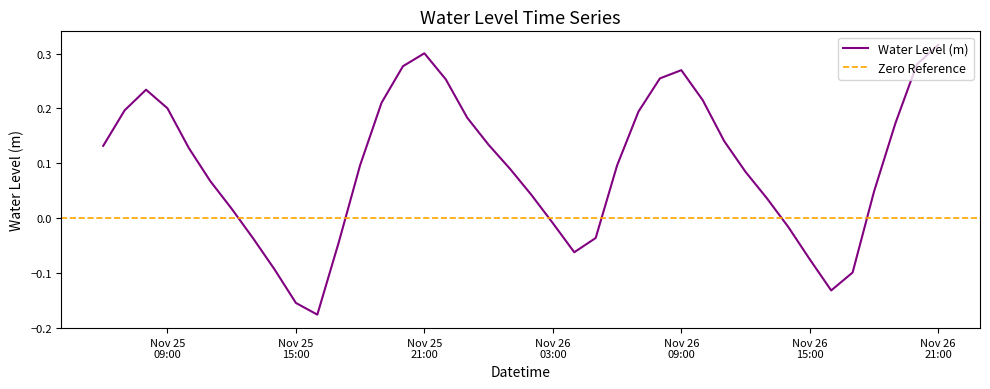

How many values are below zero?

12